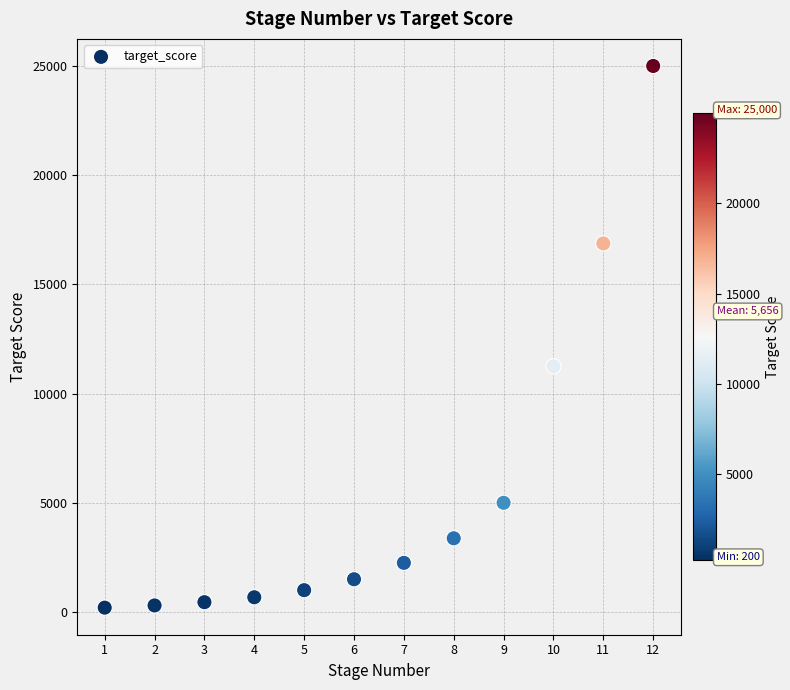

What Y value in the scatter plot is closest to 12600?

11250